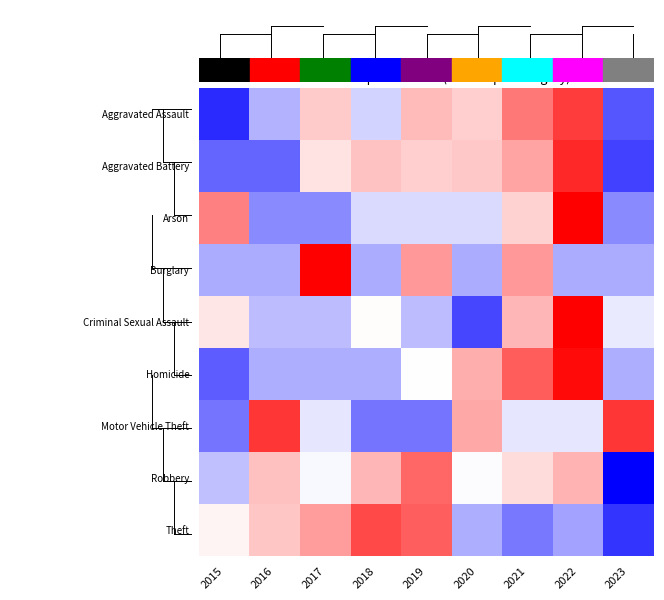

What is the total value across all series at 2015?

-5.1